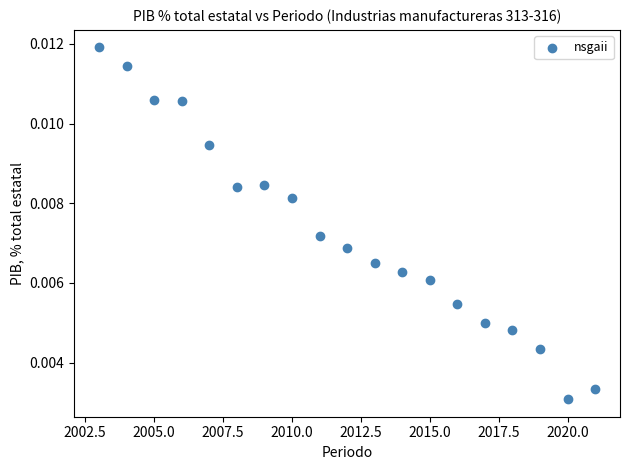

What is the range of X values (max minus min)?

18.0